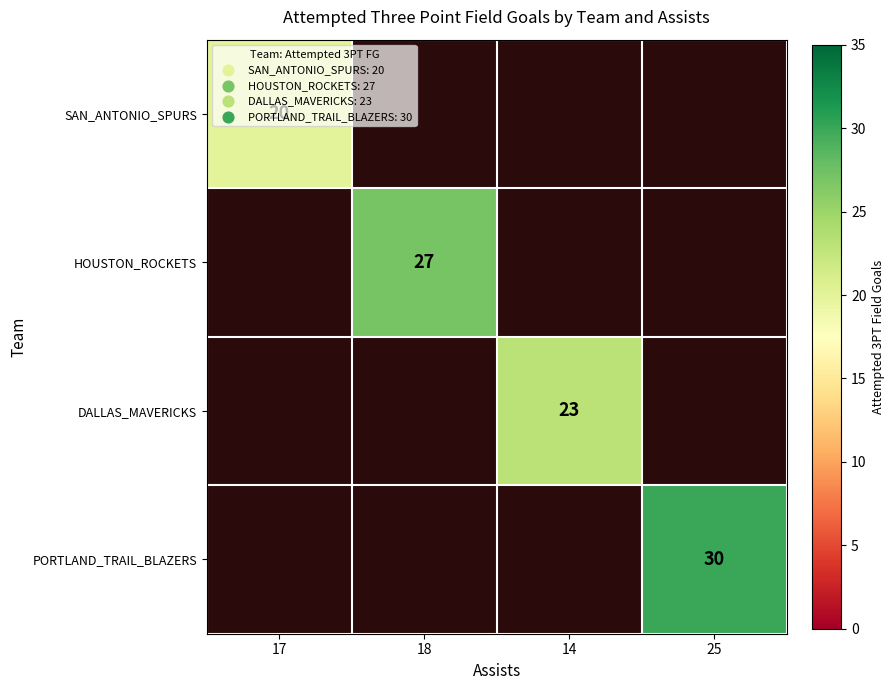

The HOUSTON_ROCKETS series shows 43 at 18. True or false?

False